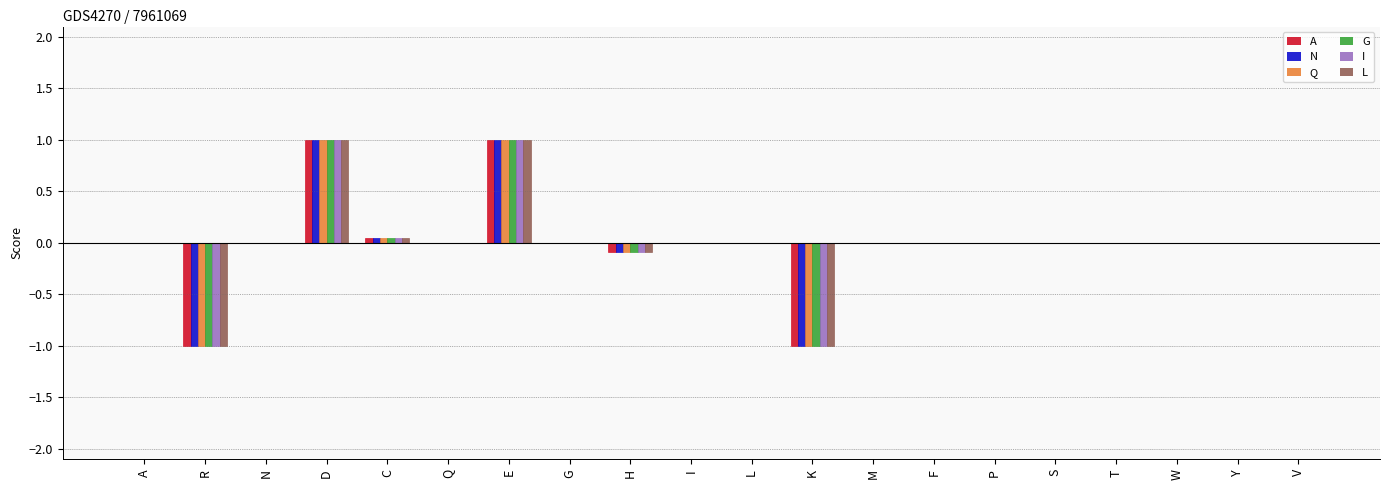

The value of L at Y is 0.0. True or false?

True